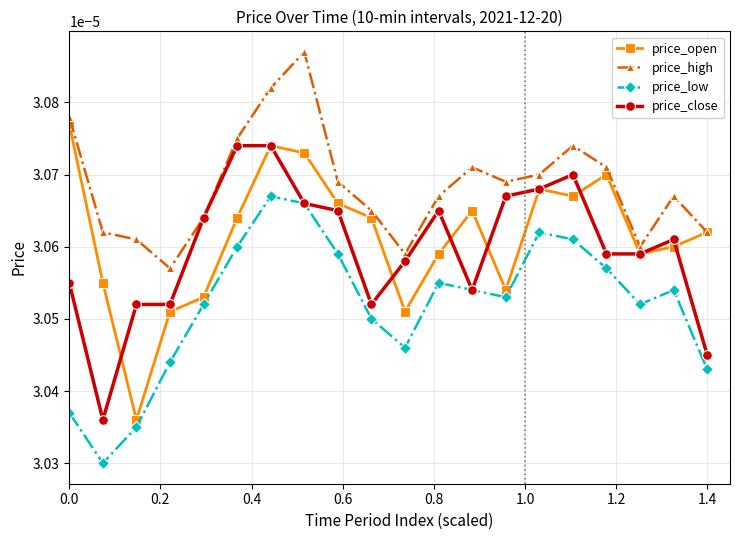

How many price_high values are between 0 and 1?

20